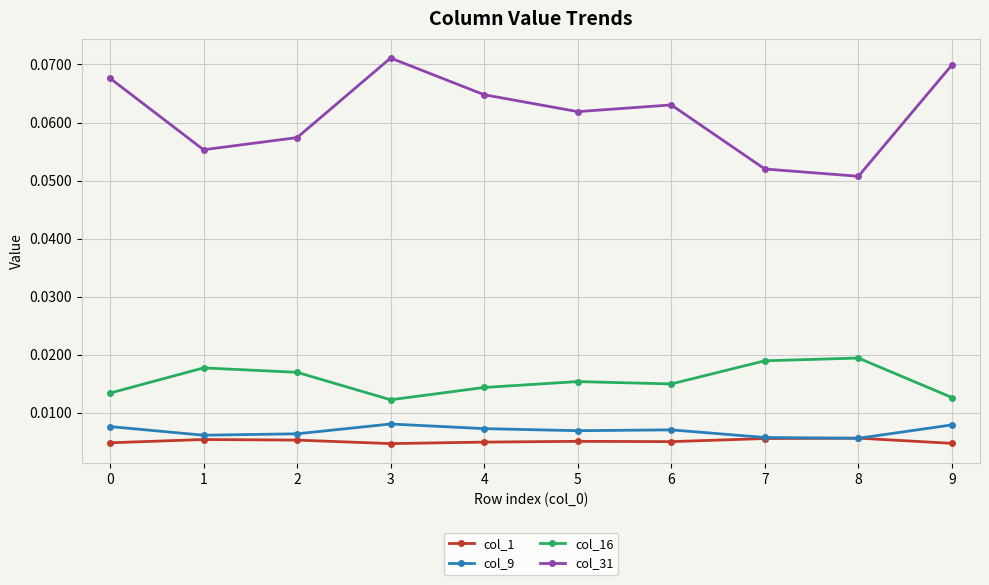

How many col_16 values are between 0 and 1?

10